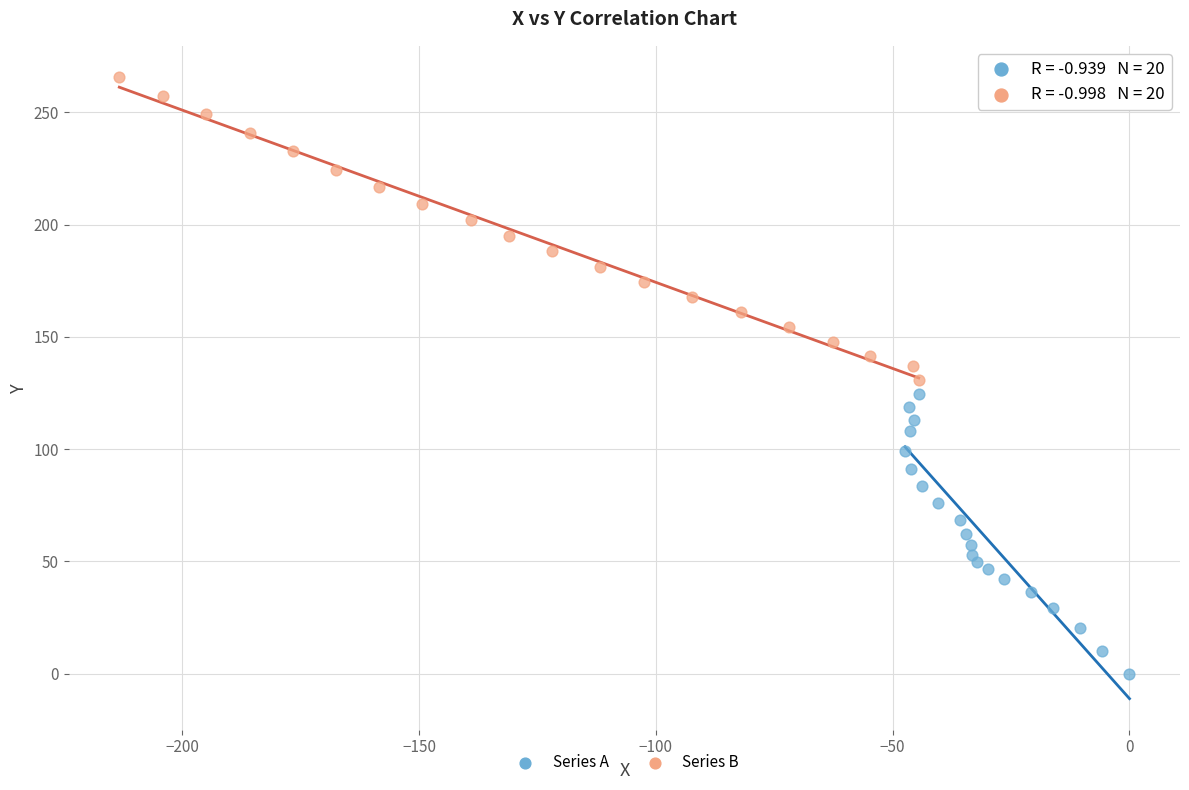

What are all the series names shown in the legend?

Series A, Series B